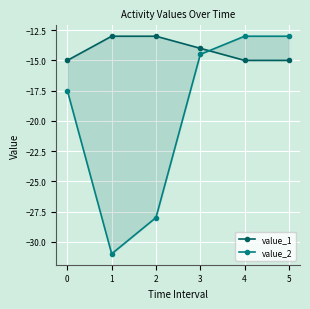

Is it true that value_2 equals -13.0 at 5?

True